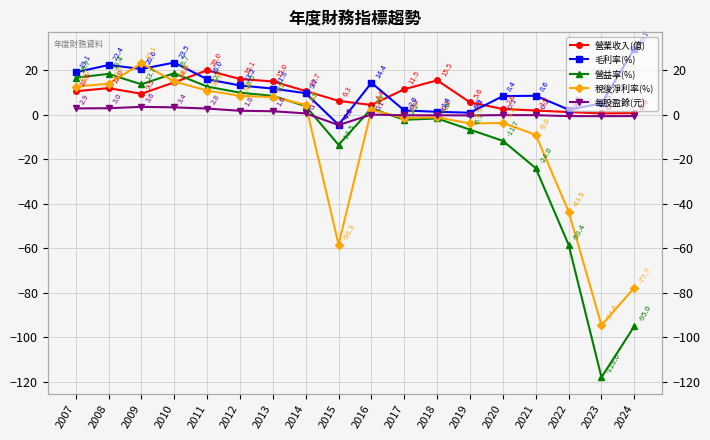

What are all the series names shown in the legend?

營業收入(億), 毛利率(%), 營益率(%), 稅後淨利率(%), 每股盈餘(元)